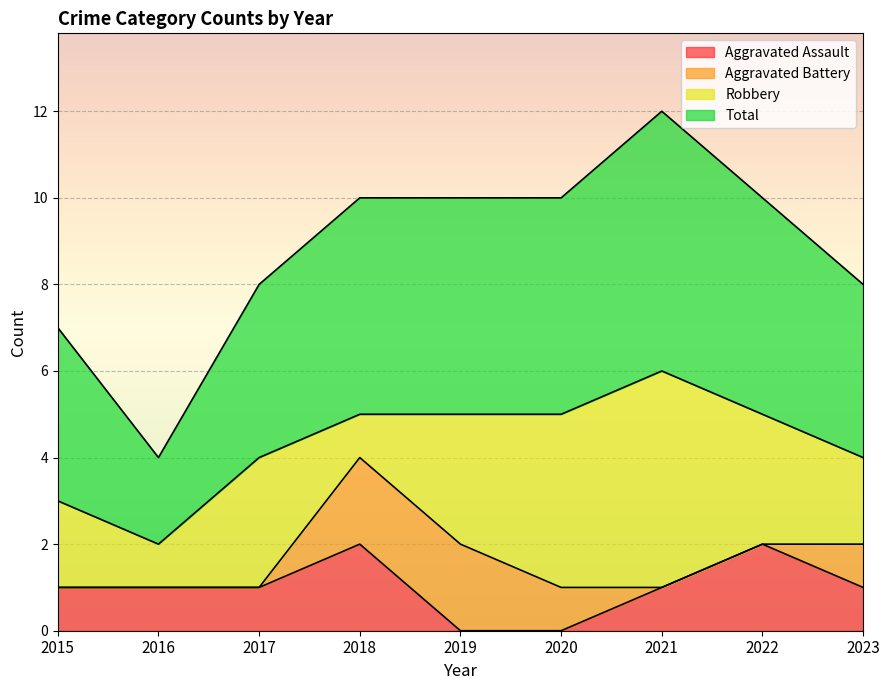

What is the difference between the maximum and minimum values in the Aggravated Assault series?

2